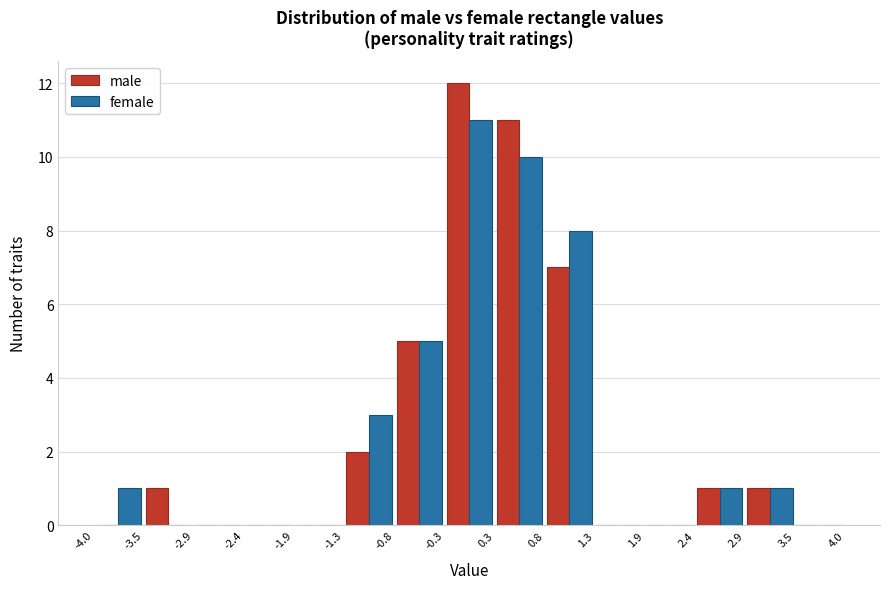

Reading left to right, list every range on the x-axis with the height of the bar of each series over it. The values are not printed on the chart, so give them approximately, as read against the axis.

-4.0 to -3.5: male=0	female=1
-3.5 to -2.9: male=1	female=0
-2.9 to -2.4: male=0	female=0
-2.4 to -1.9: male=0	female=0
-1.9 to -1.3: male=0	female=0
-1.3 to -0.8: male=2	female=3
-0.8 to -0.3: male=5	female=5
-0.3 to 0.3: male=12	female=11
0.3 to 0.8: male=11	female=10
0.8 to 1.3: male=7	female=8
1.3 to 1.9: male=0	female=0
1.9 to 2.4: male=0	female=0
2.4 to 2.9: male=1	female=1
2.9 to 3.5: male=1	female=1
3.5 to 4.0: male=0	female=0